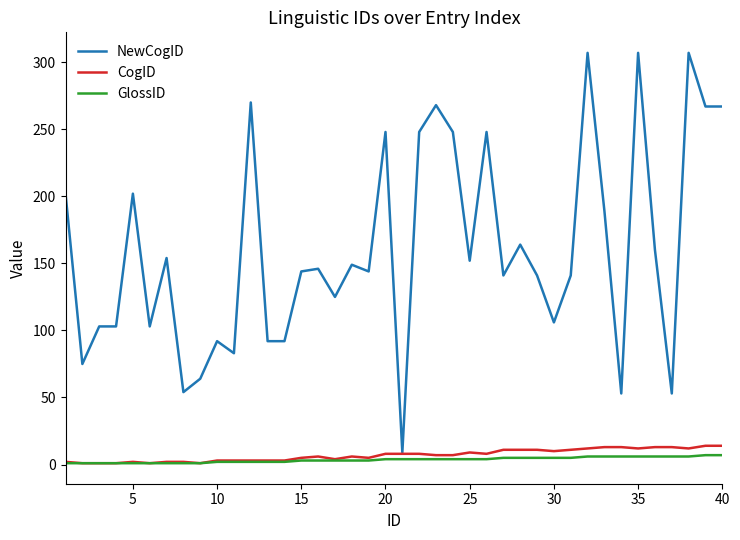

Which series has the largest total across all categories?

NewCogID